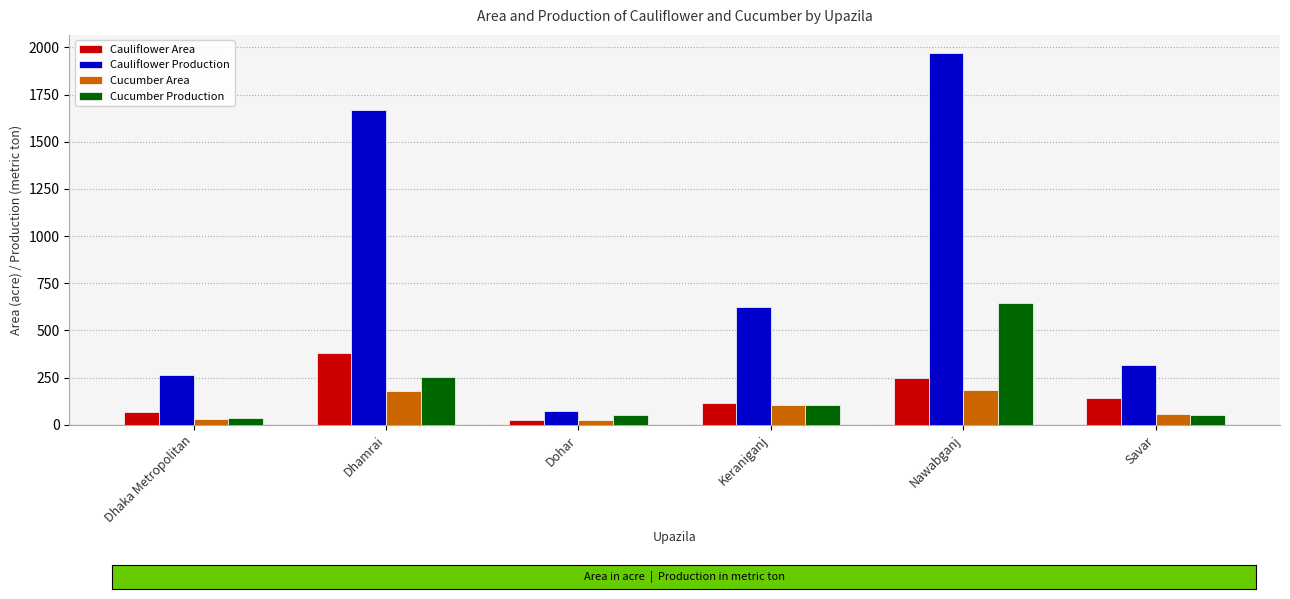

What is the value of the Cucumber Area bar at the 5th from the left?

185